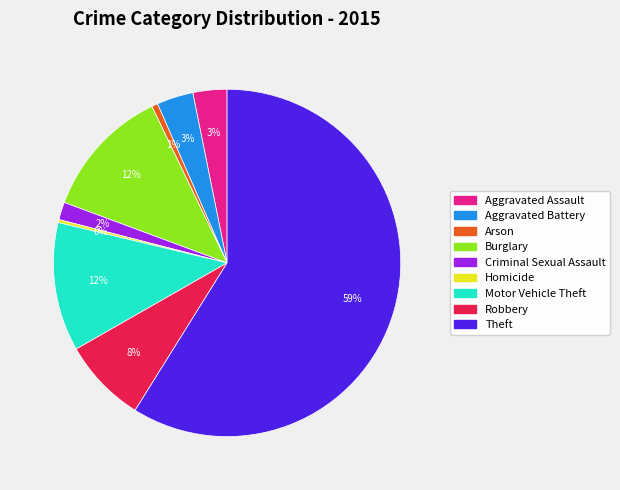

What is the largest slice in the pie chart?

Theft